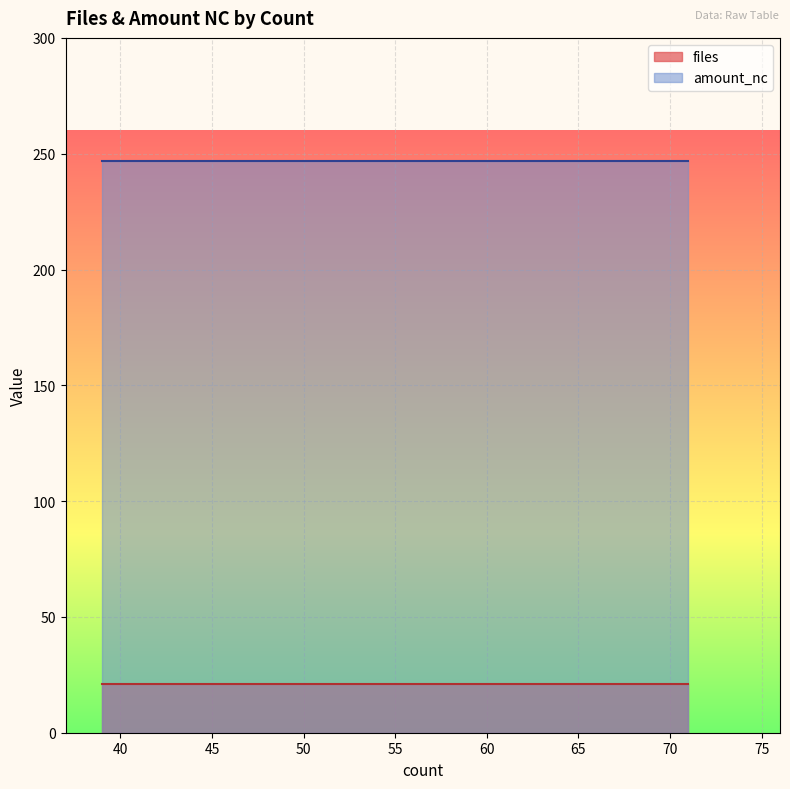

Rank the series at MTLR from lowest to highest value.

files, amount_nc